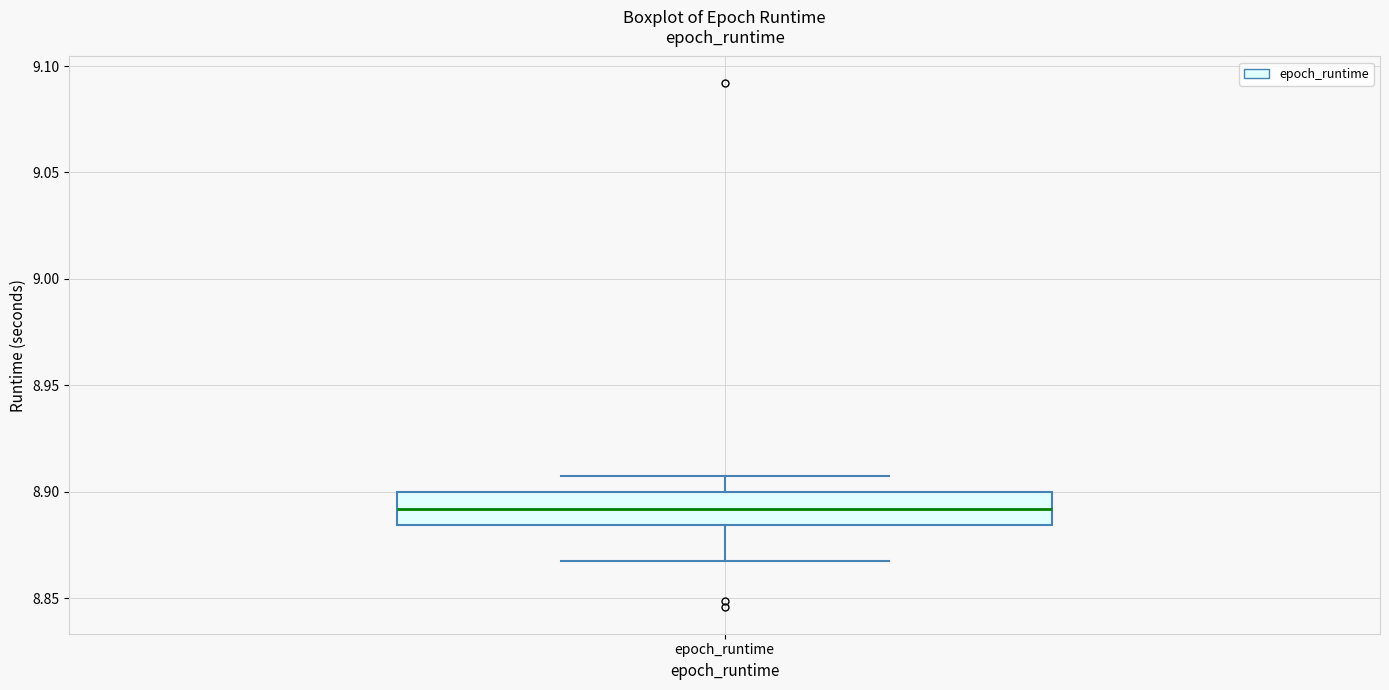

Read this box plot against the y-axis: the position of the median line, the range covered by the box, and the ends of both whiskers. The values are not printed on the chart, so give them approximately, as read against the axis.

median 8.890, box 8.885 to 8.900, whiskers 8.865 to 8.905